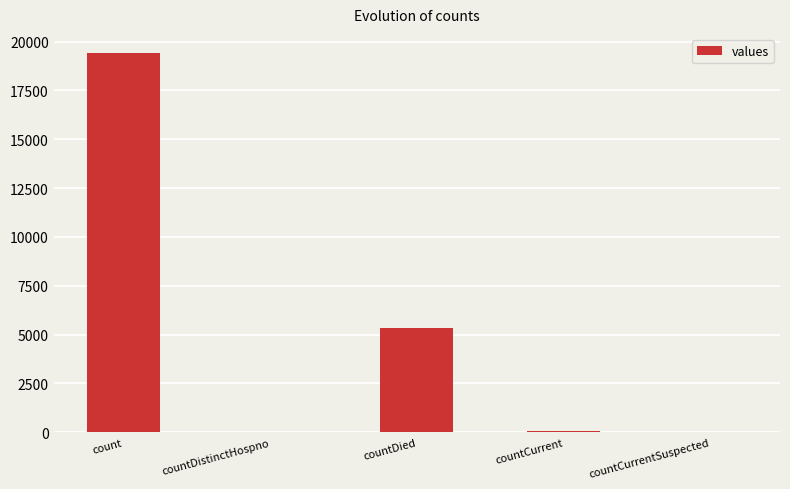

What is the sum of all values?

24875